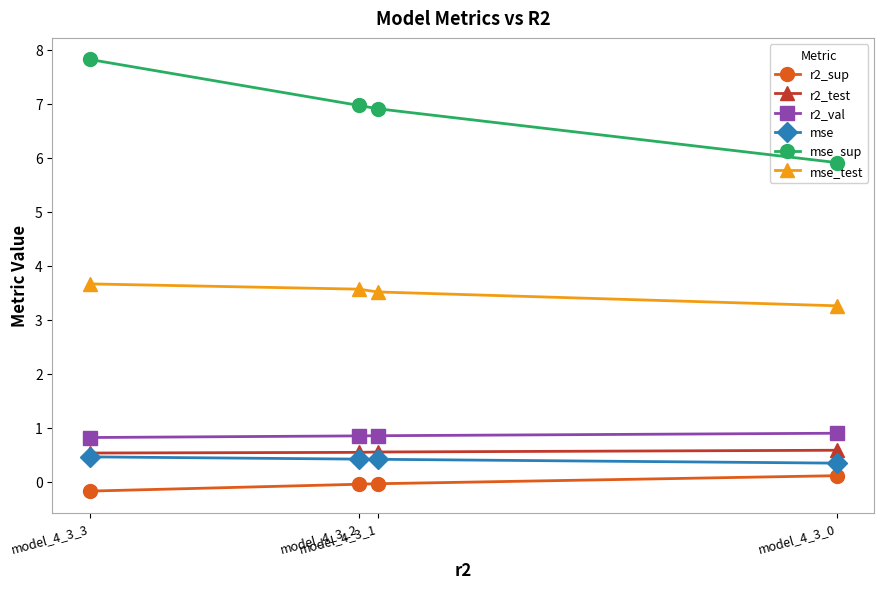

What is the value of the r2_test point at the 2nd from the left?

0.5